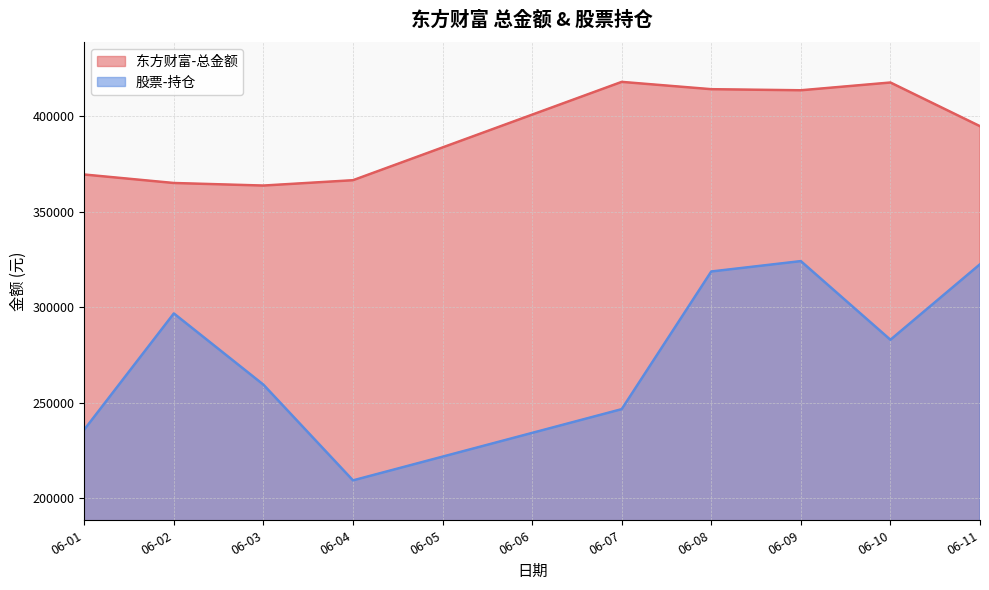

List the series in order of their overall mean, lowest first.

股票-持仓, 东方财富-总金额